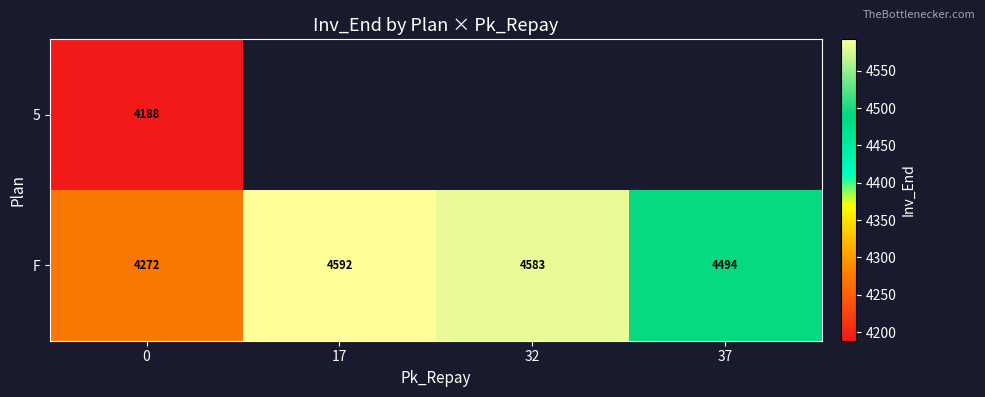

What is the sum of all F values?

17941.0